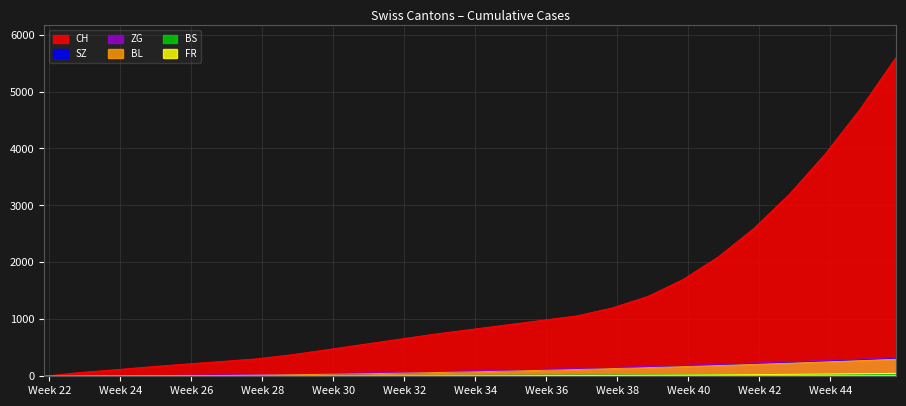

How many values in the FR series exceed 8?

12